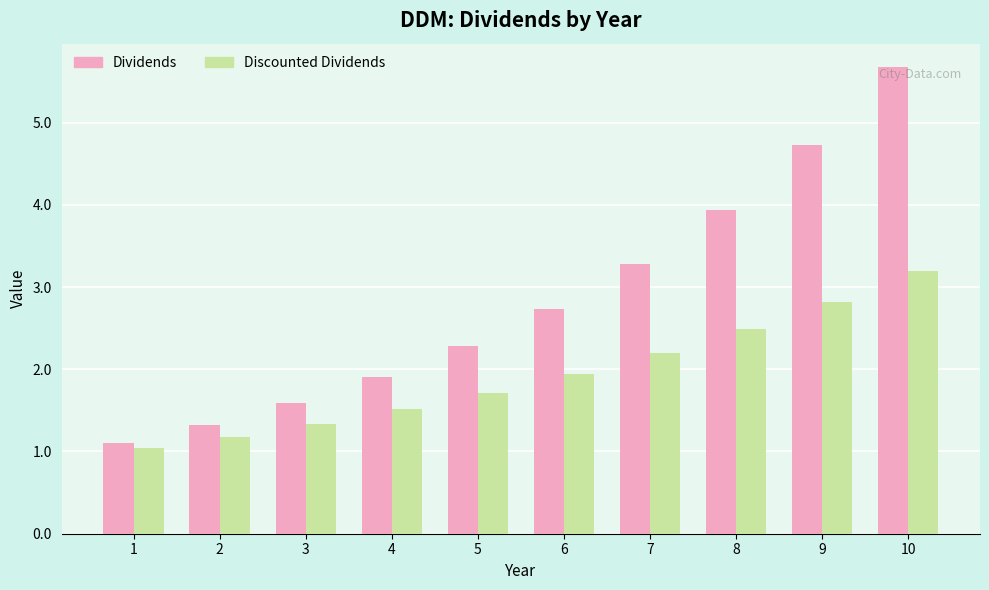

Rank the series at 3 from lowest to highest value.

Discounted Dividends, Dividends